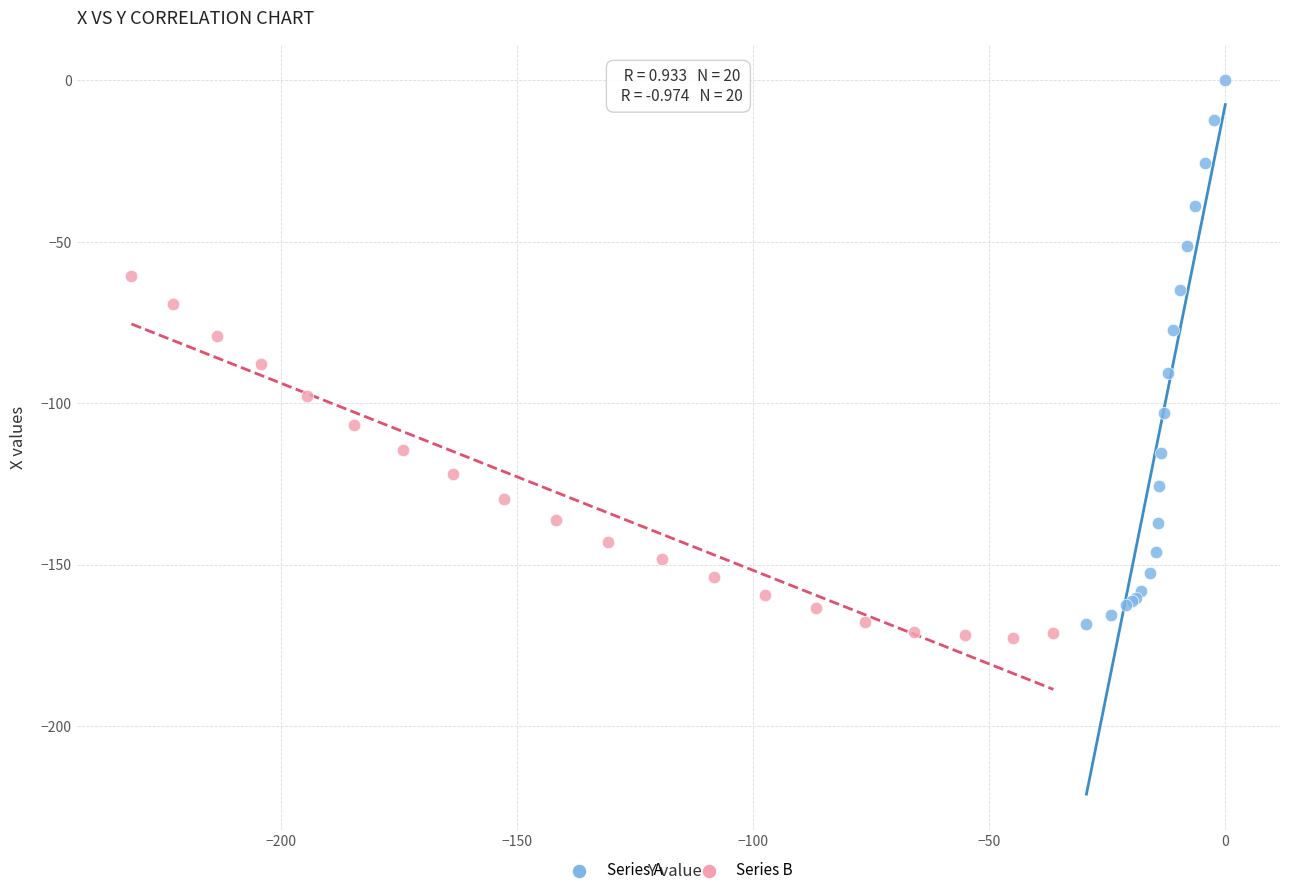

Which series contains the lowest Y value?

Series B